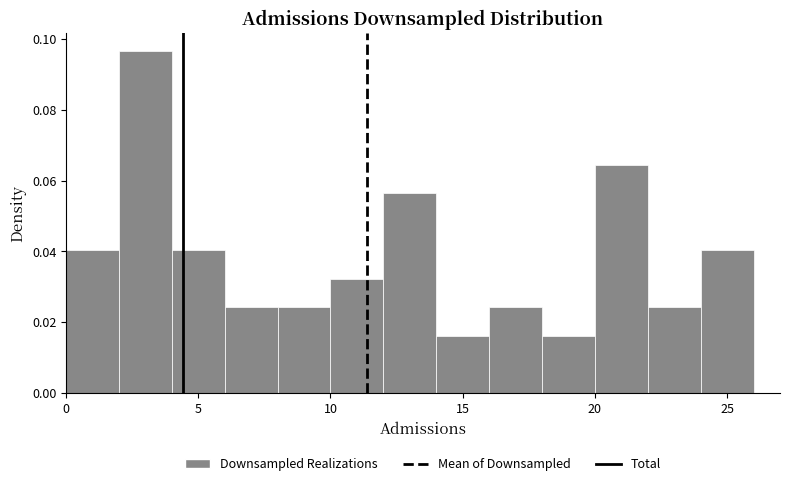

Reading left to right, list every bar in this chart as the range it spans on the x-axis followed by its height. The values are not printed on the chart, so give them approximately, as read against the axis.

0 to 2: 0.040
2 to 4: 0.096
4 to 6: 0.040
6 to 8: 0.024
8 to 10: 0.024
10 to 12: 0.032
12 to 14: 0.056
14 to 16: 0.016
16 to 18: 0.024
18 to 20: 0.016
20 to 22: 0.064
22 to 24: 0.024
24 to 26: 0.040